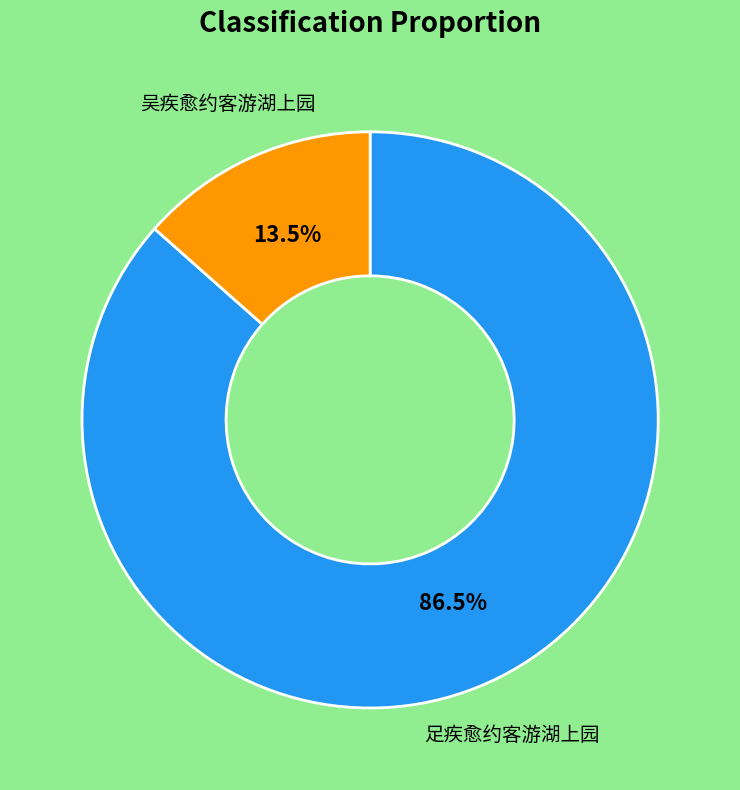

Is there a majority slice in this chart?

Yes